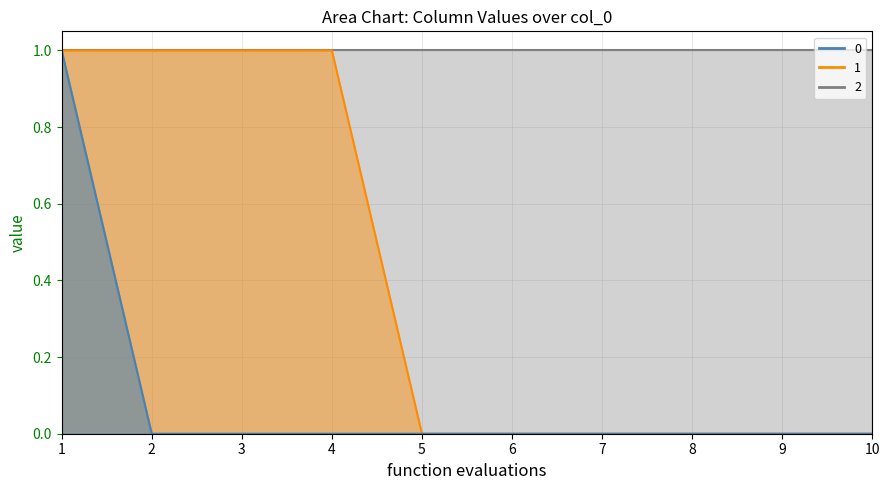

True or false: 0 has more than 1 interior local peaks.

False